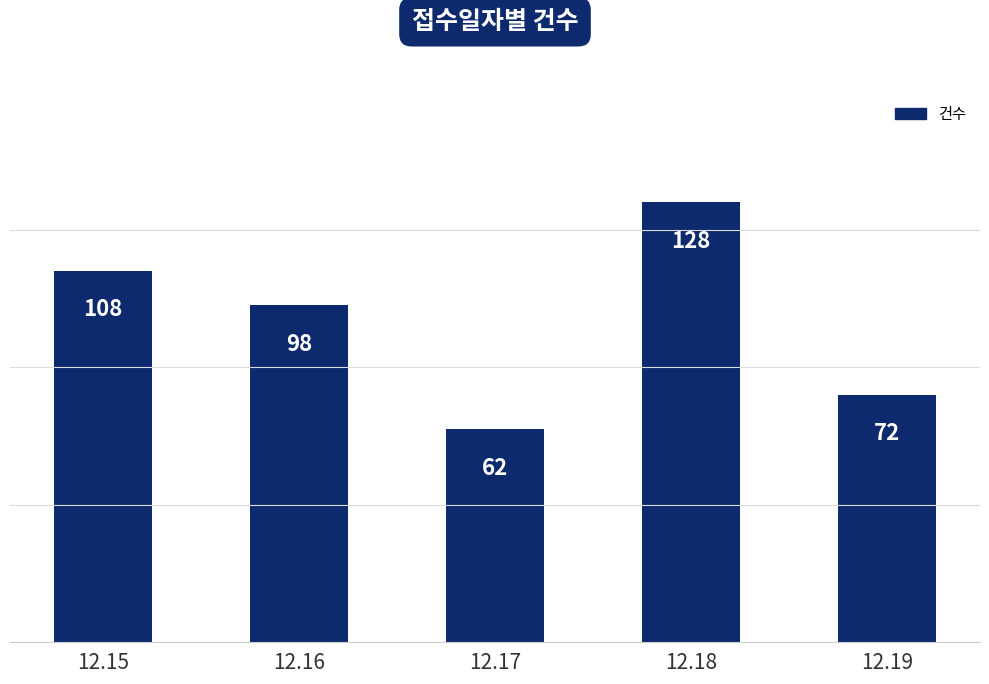

Which category has the lowest value across all series?

12.17